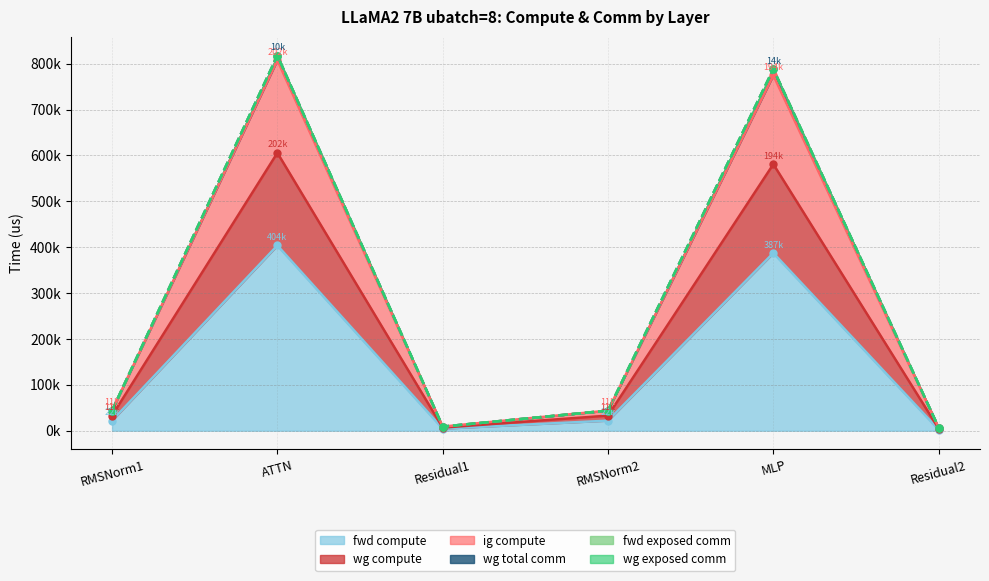

True or false: fwd compute and wg compute intersect in this chart.

False